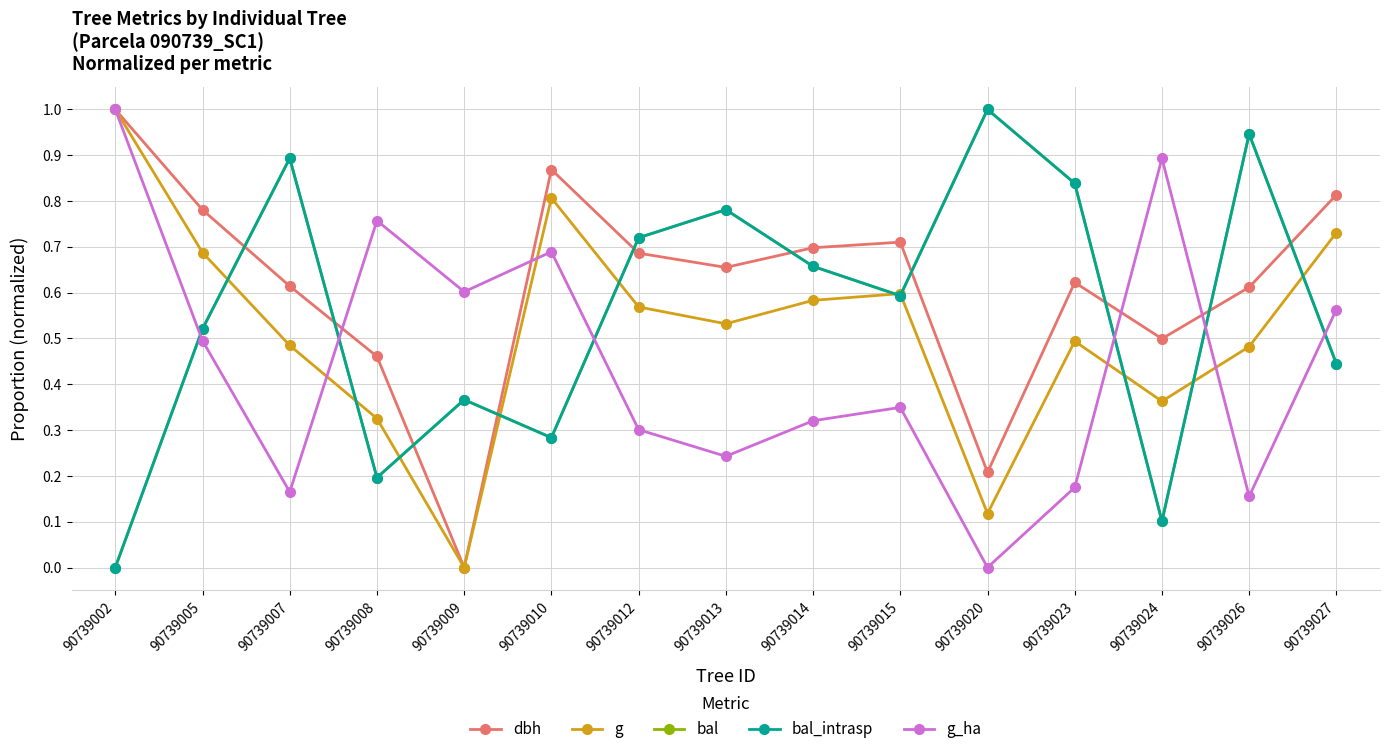

Where is bal nearest to the value 0?

90739002